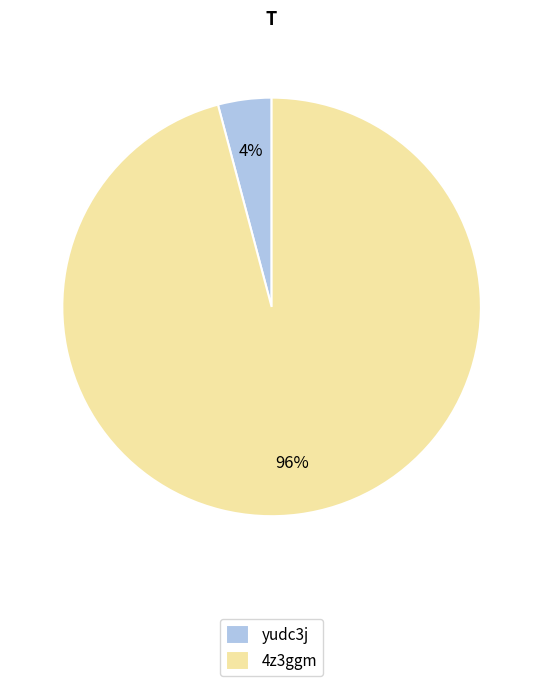

Do 4z3ggm and yudc3j together represent more than half of the pie?

Yes